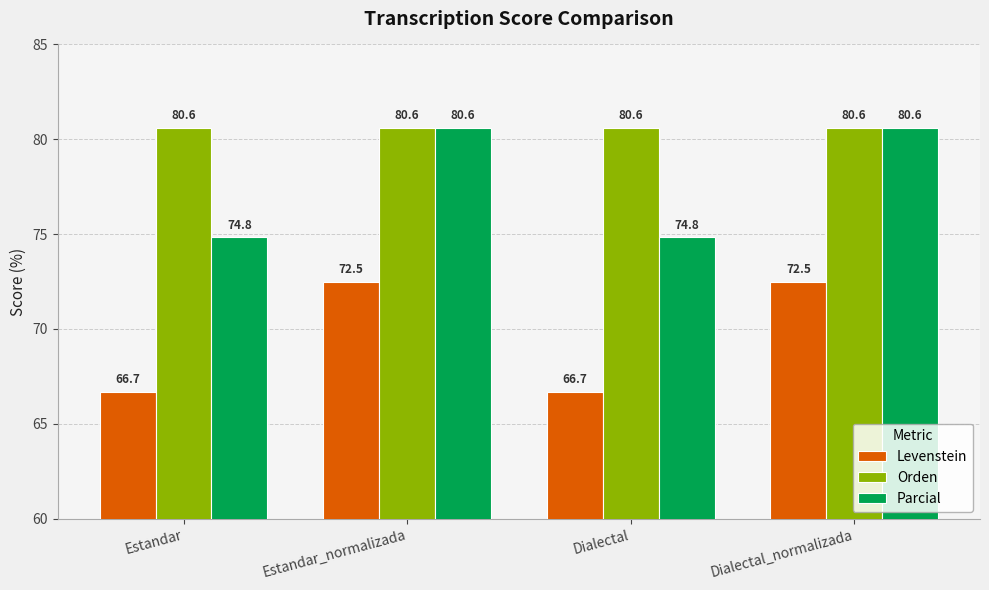

What is the spread (max minus min) of values at Estandar?

14.0